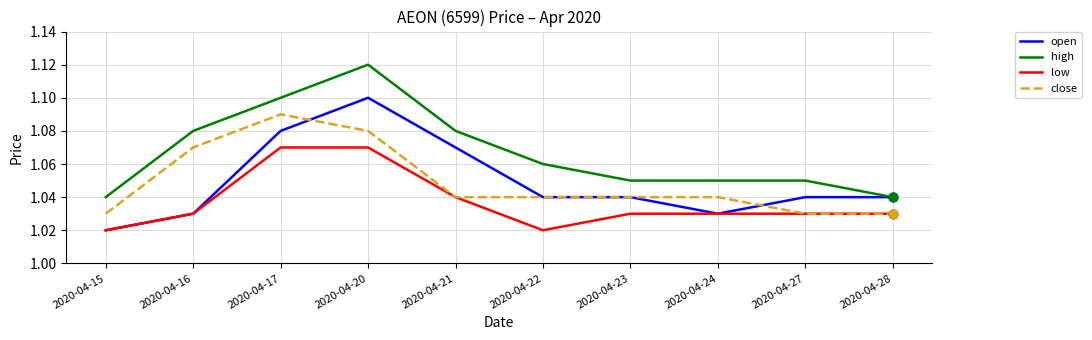

At how many categories does at least one series exceed 1?

10